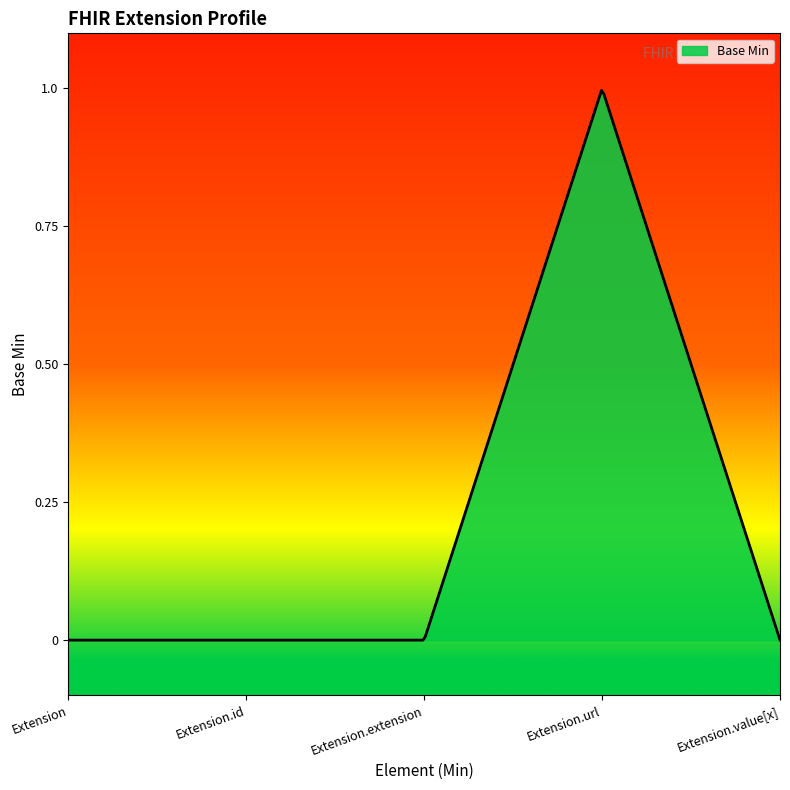

What is the label of the 5th point from the right?

Extension